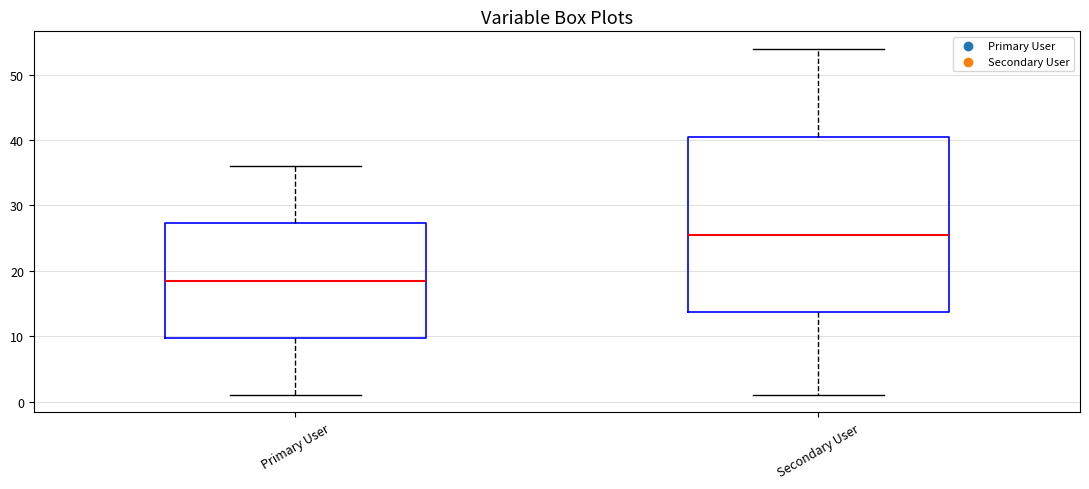

Which box's median line is the highest?

Secondary User